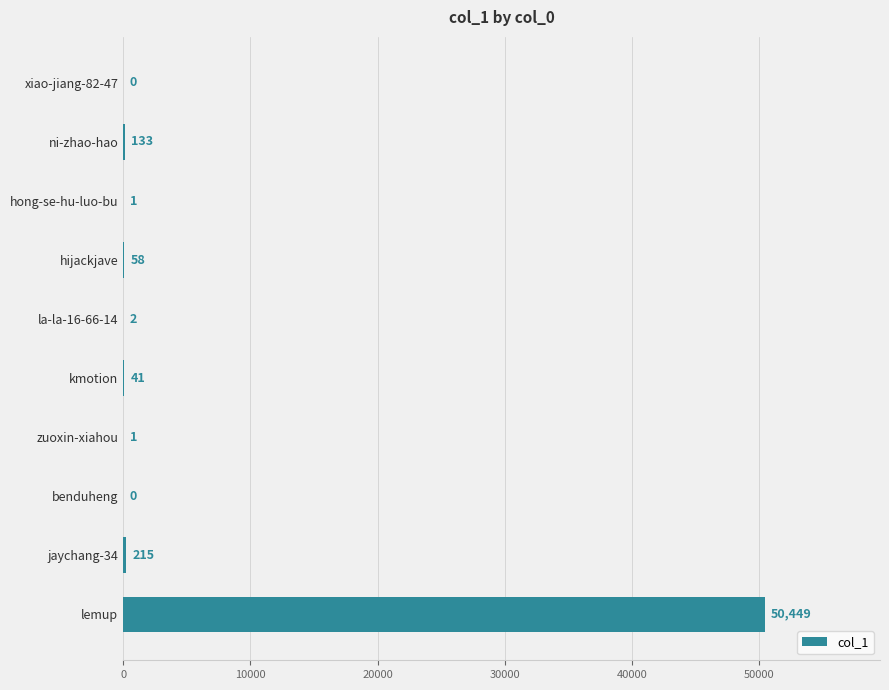

Approximately how many times larger is the value at lemup compared to ni-zhao-hao?

379.3